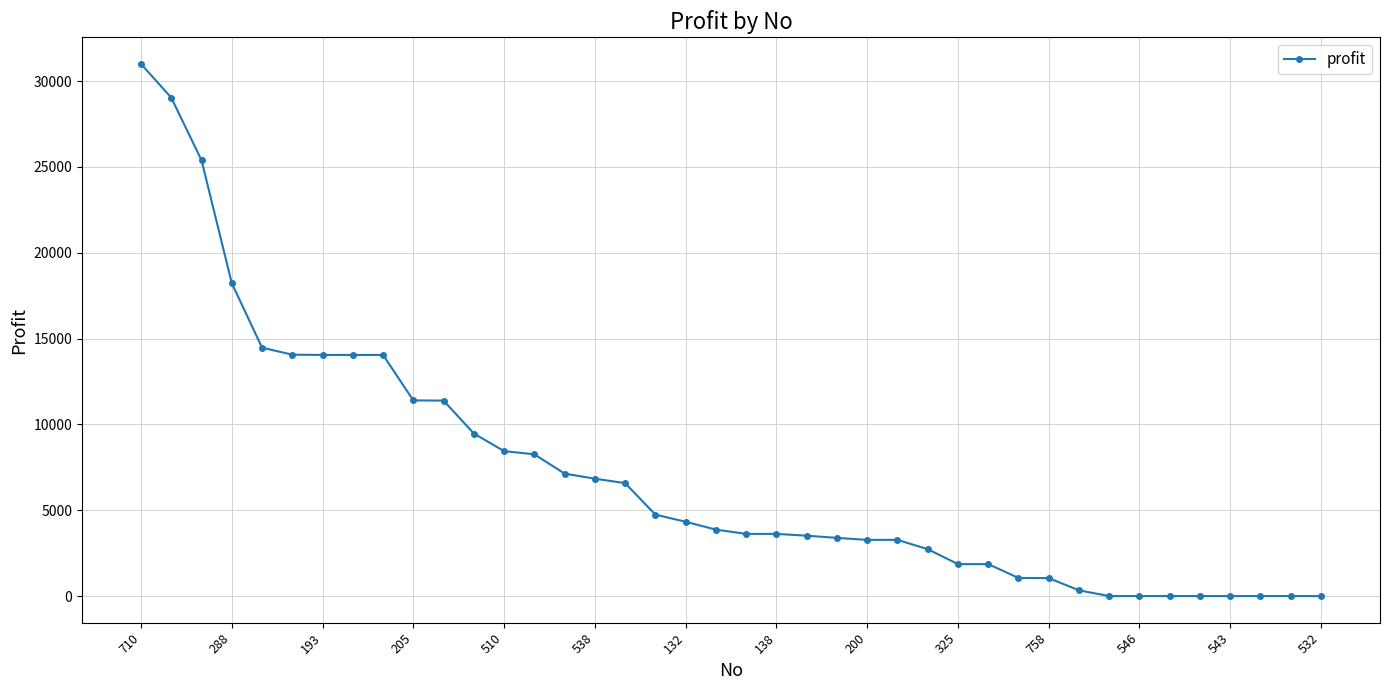

What is the greatest value displayed?

31001